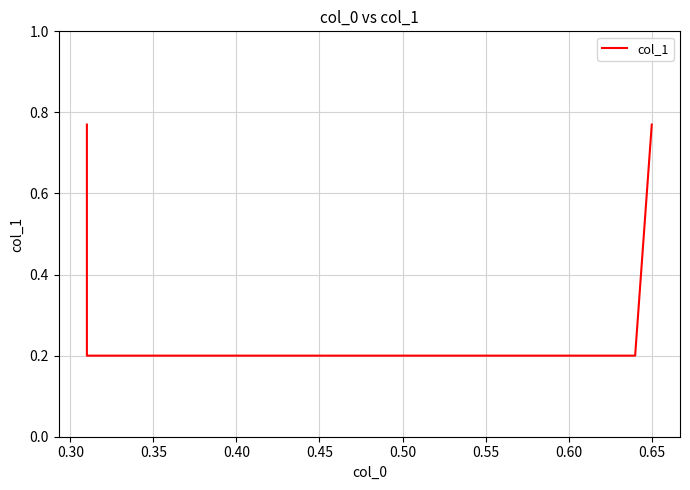

What is the value of the 3rd point from the left?

0.2